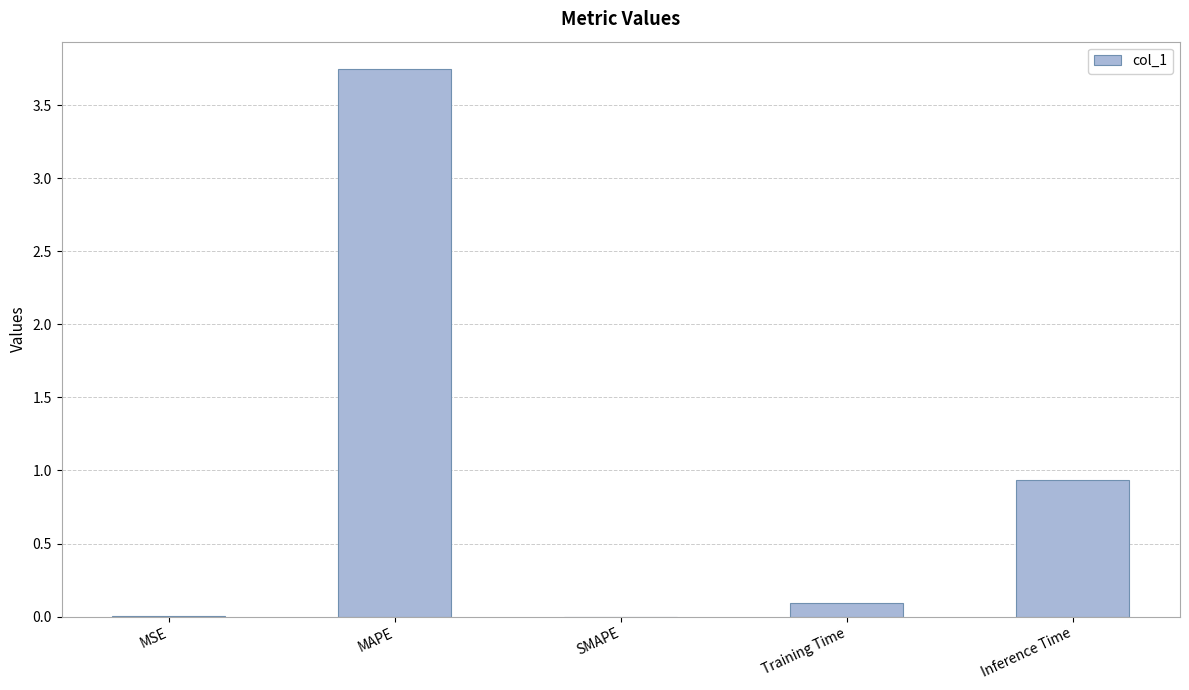

How many series are shown in this chart?

1